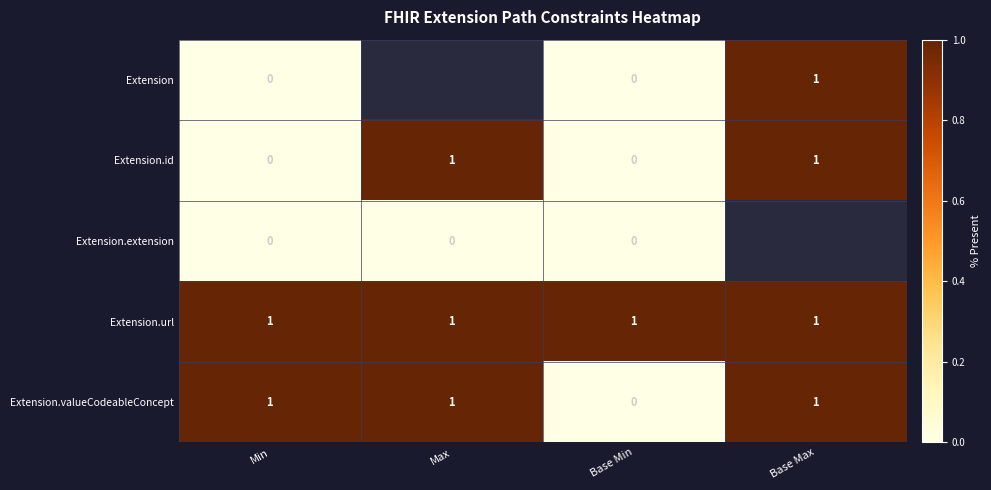

The value of Extension.valueCodeableConcept at Max is 1. True or false?

True